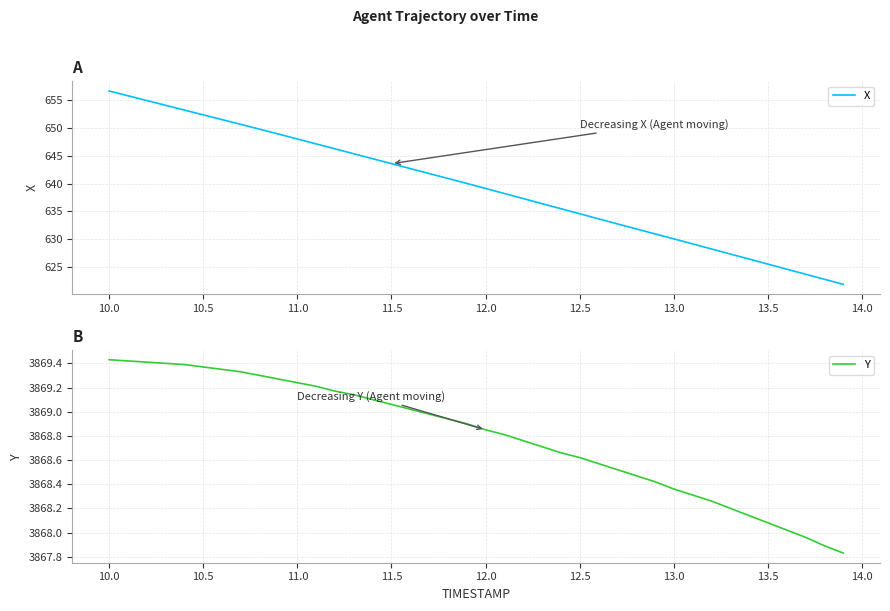

How many categories are shown in the chart?

40